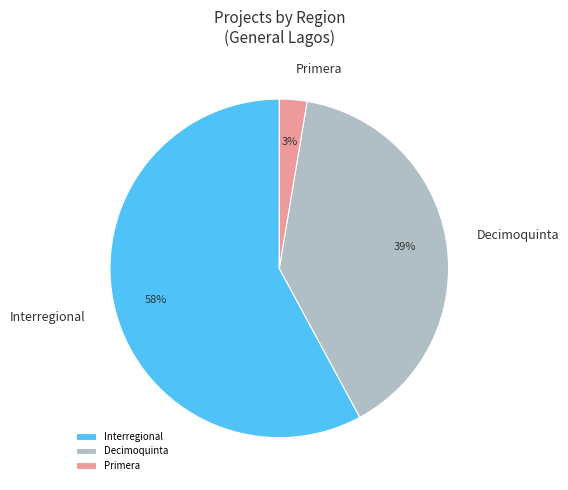

To the nearest percent, what percentage of the pie is Primera?

3%